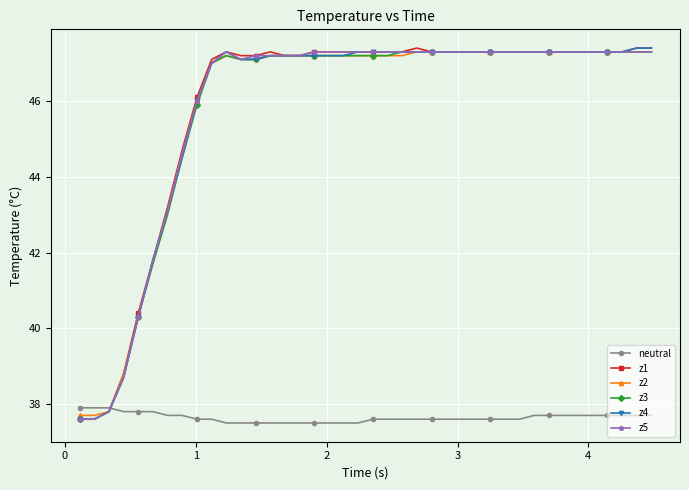

What is the value of the z1 point at the 39th from the left?

47.4